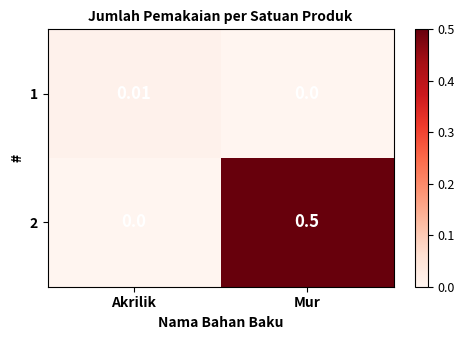

At which category does the chart reach its peak across all series?

Mur